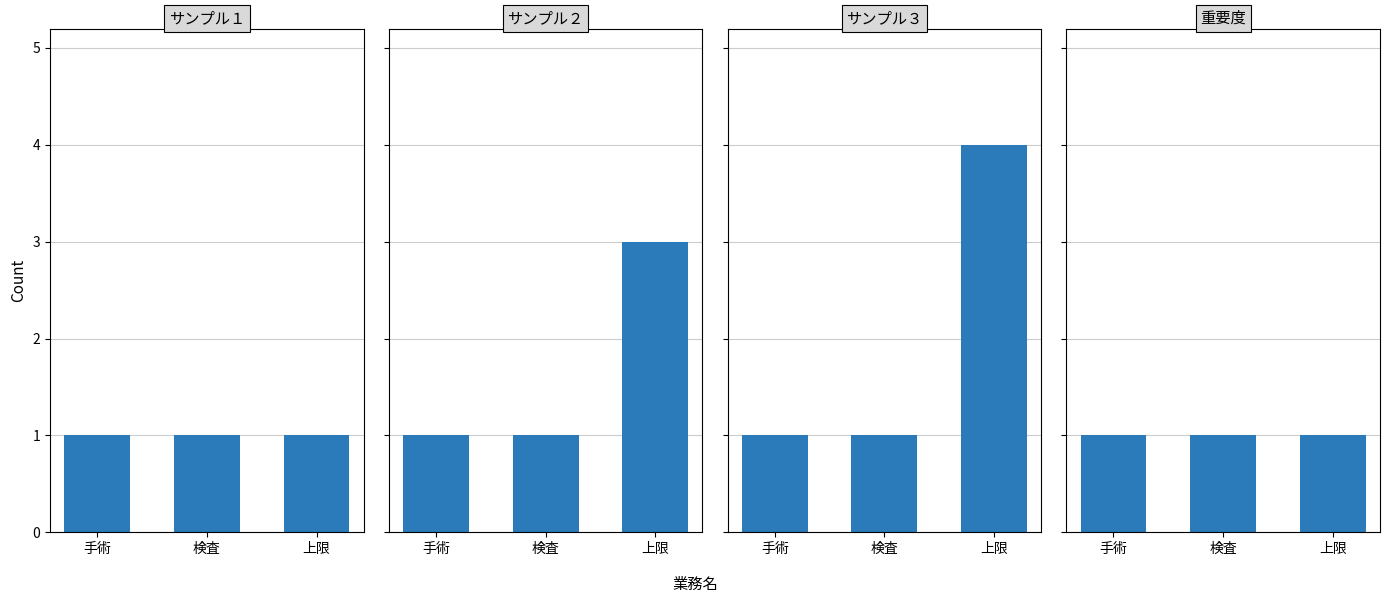

Rank the categories by 重要度 value from lowest to highest.

手術, 検査, 上限